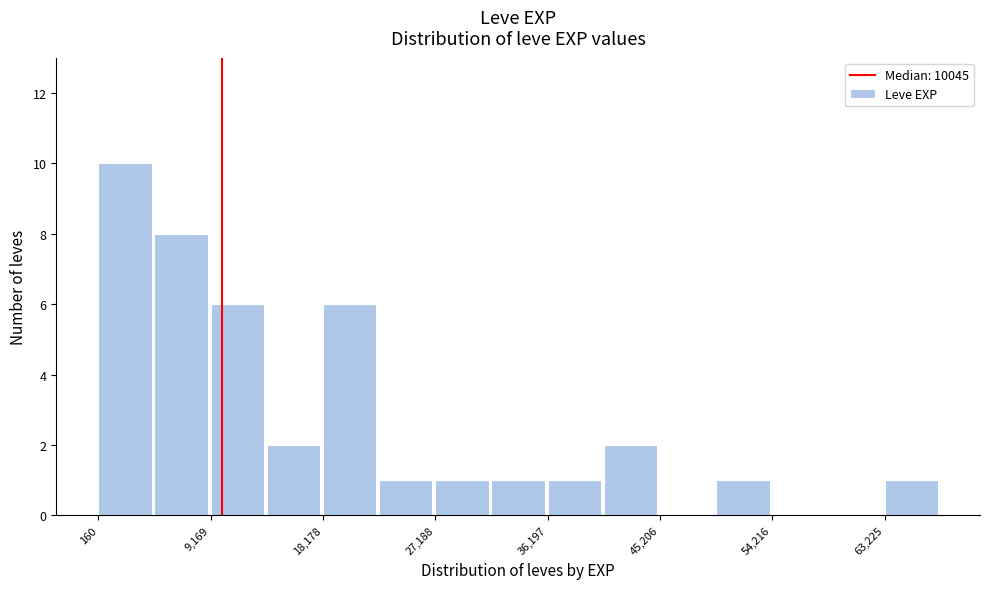

How tall is the bar that spans 63000 to 68000 on the x-axis? Neither the bar edges nor the heights are printed on the chart, so give them approximately, as read against the axes.

1